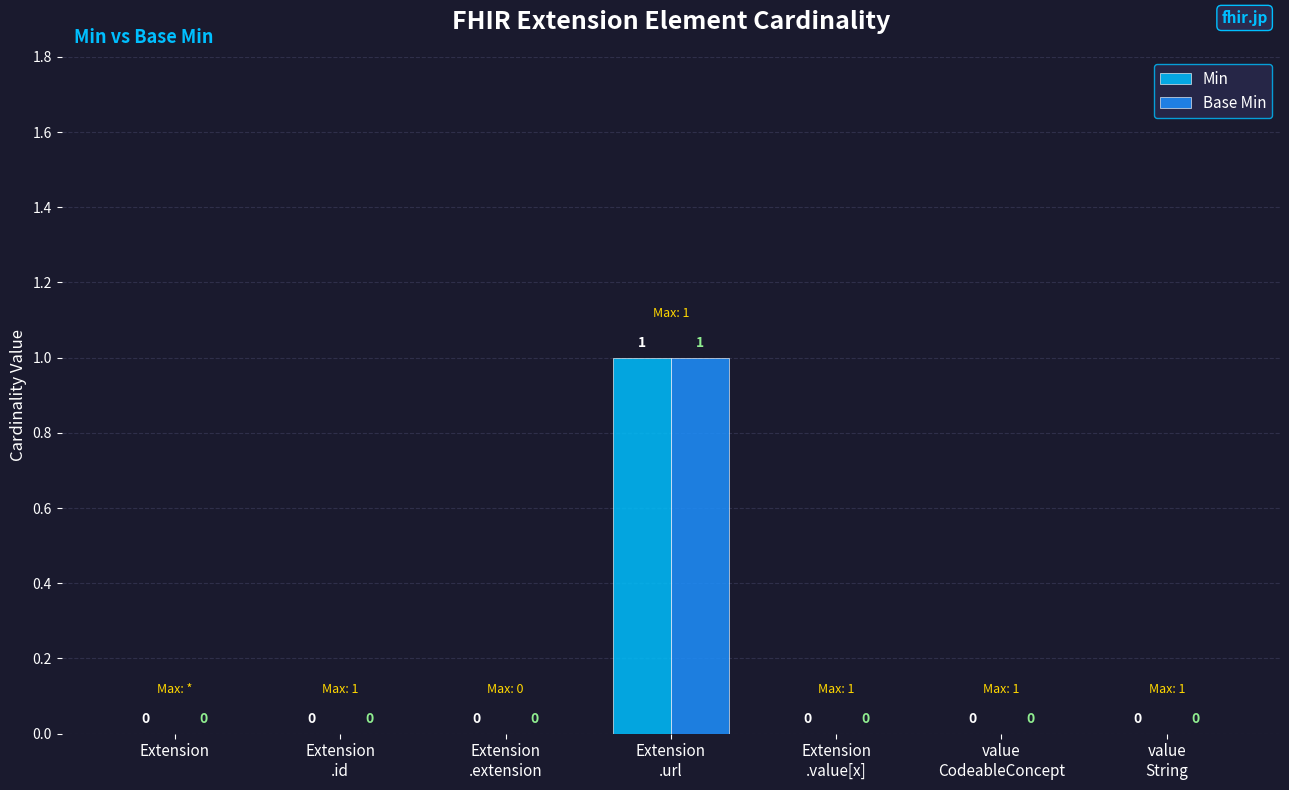

How many series are shown in this chart?

2